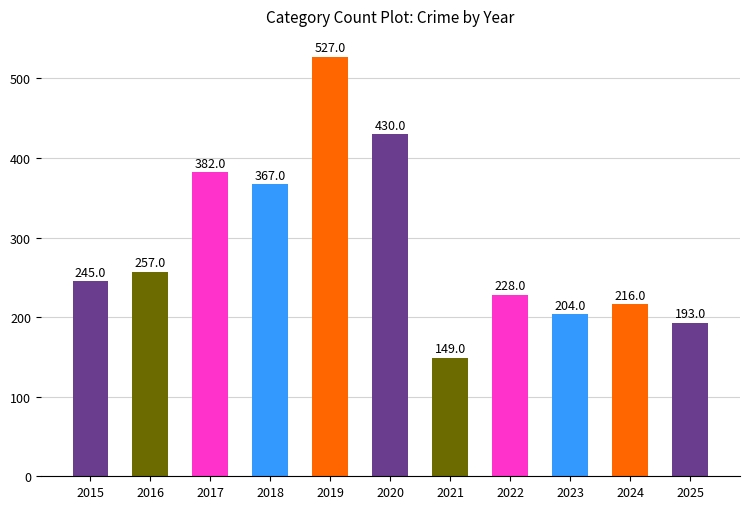

Reading left to right, transcribe all the data shown in this chart.

2015=245	2016=257	2017=382	2018=367	2019=527	2020=430	2021=149	2022=228	2023=204	2024=216	2025=193